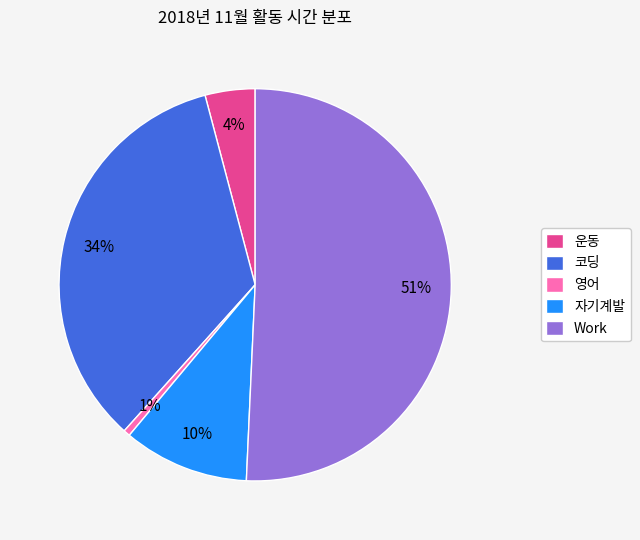

What is the majority slice?

Work